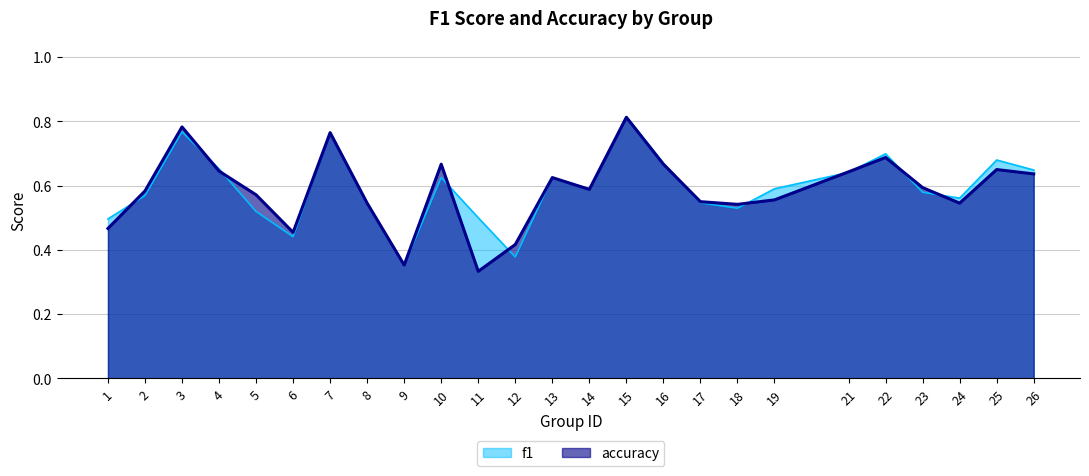

What is the highest value of the f1 series?

0.8